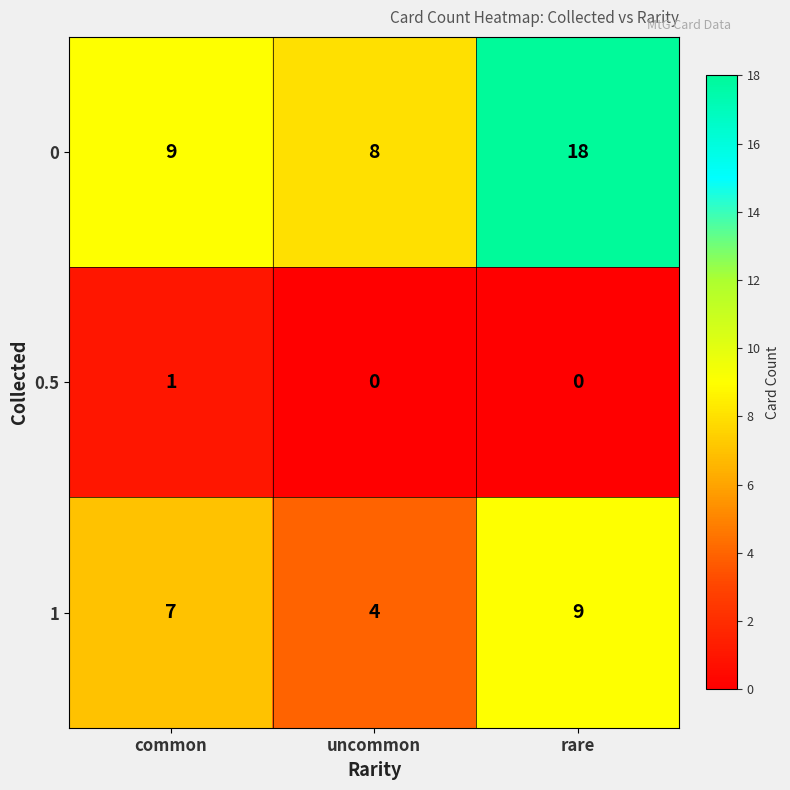

Which series has the widest spread of values?

0